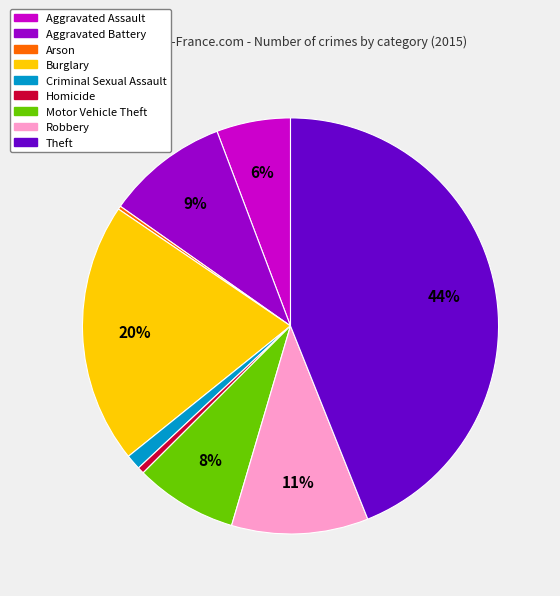

Between Burglary and Motor Vehicle Theft, which is larger?

Burglary